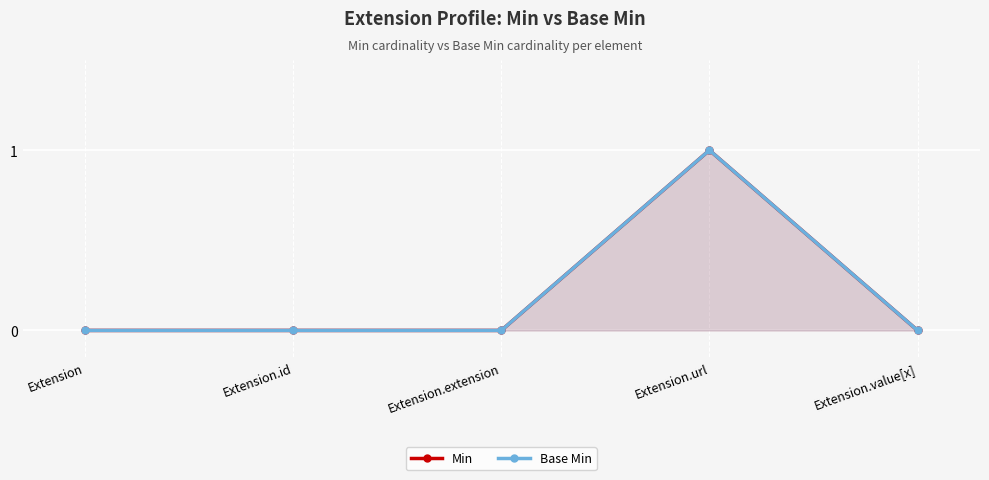

Between Extension.value[x] and Extension.extension, which is larger?

Extension.value[x]